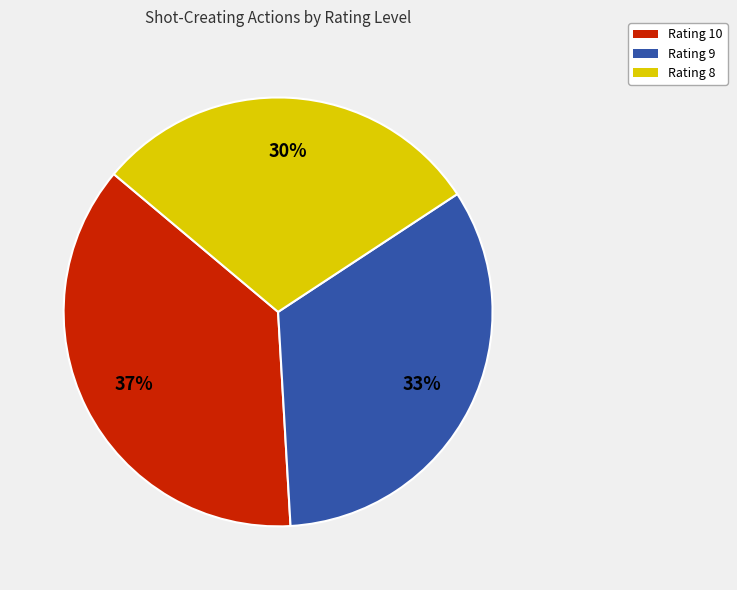

How many segments does this pie chart have?

3